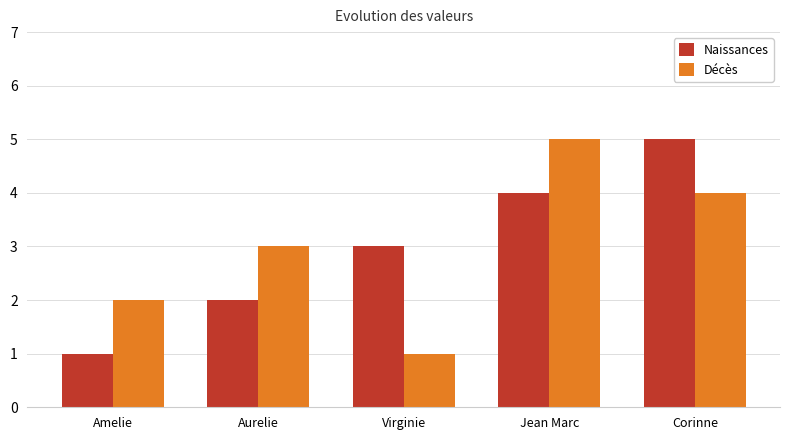

What position from the left is Virginie?

3